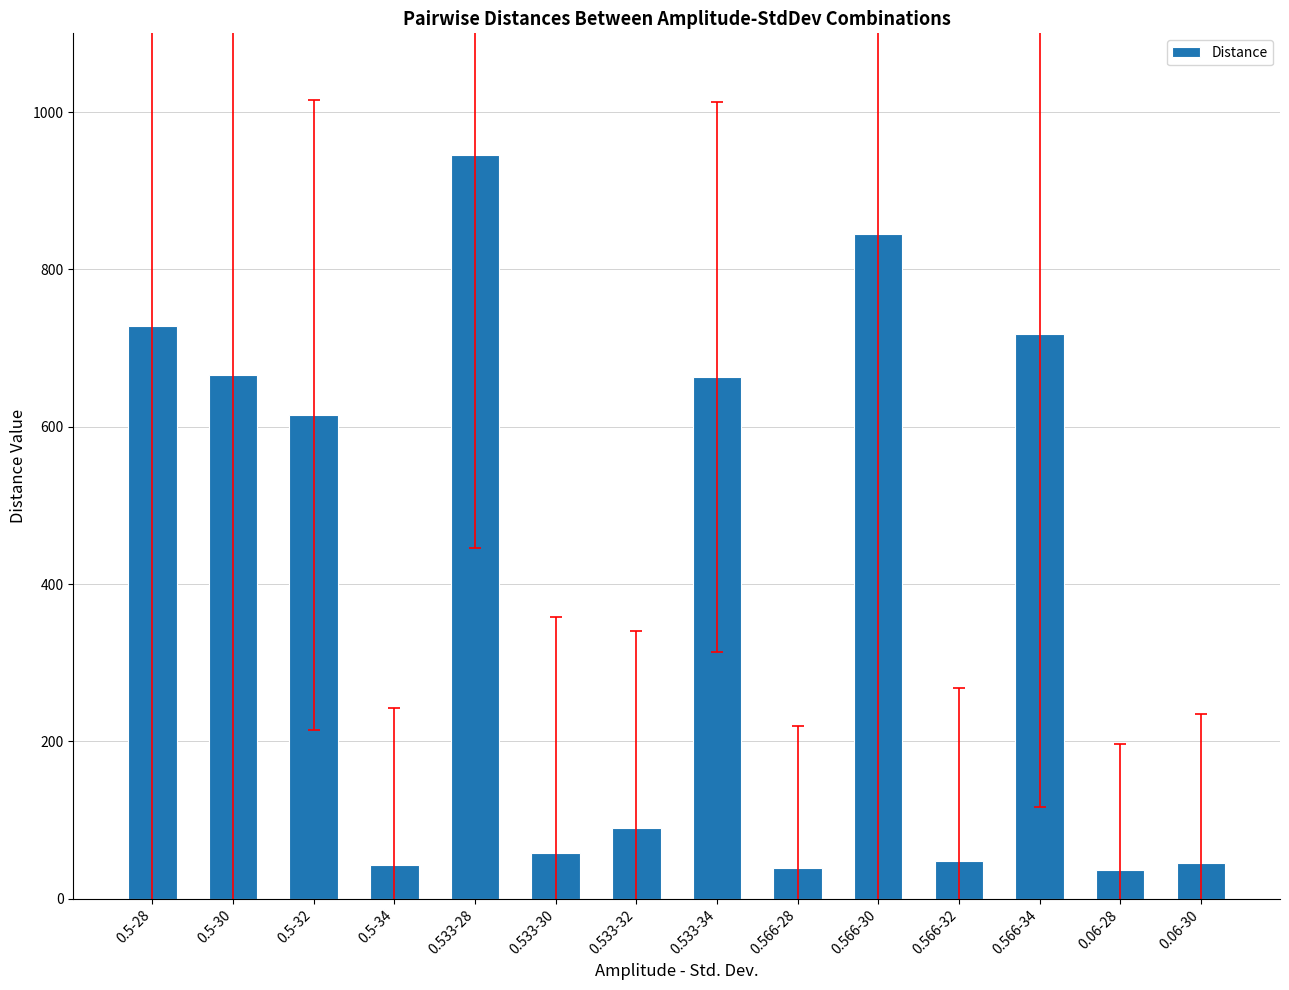

What is the sum of the values at 0.566-34 and 0.06-28?

754.0